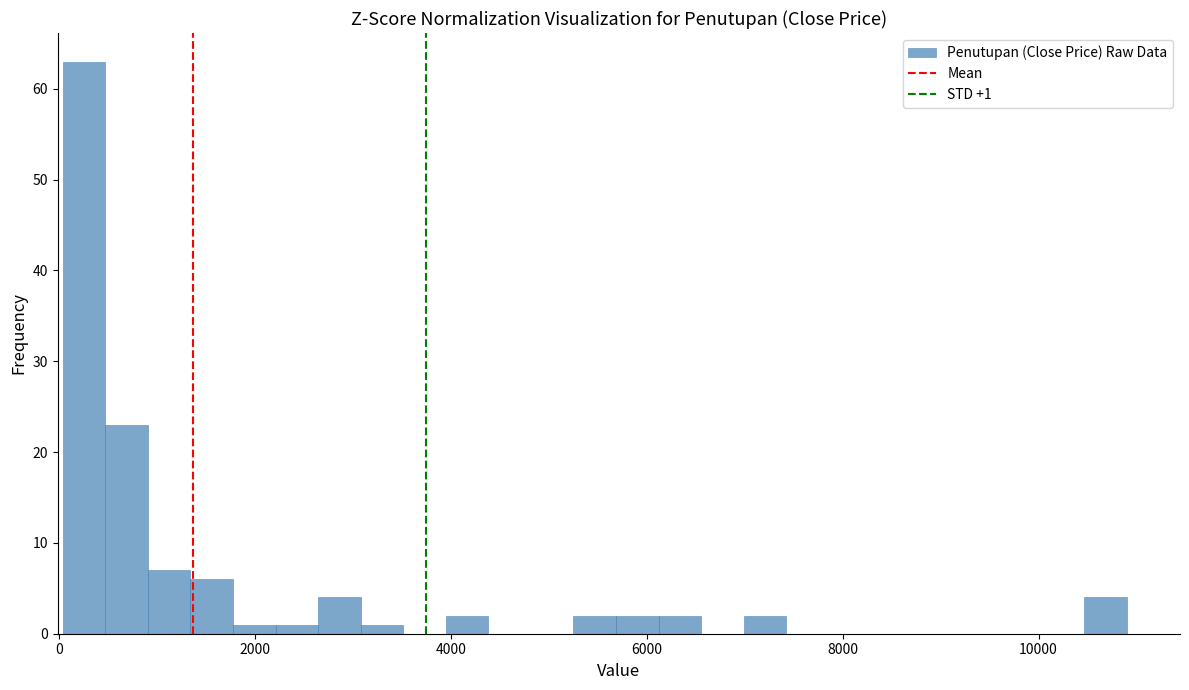

Around what value on the x-axis is the tallest bar? Give the approximate position of its centre, as read against the axis.

200